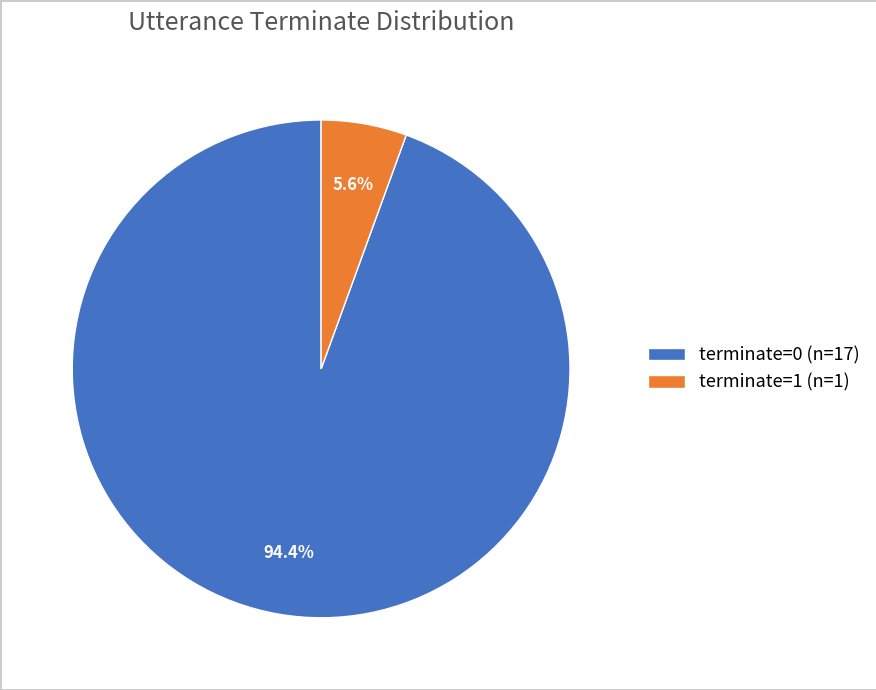

Does terminate=0 represent more than half of the total?

Yes